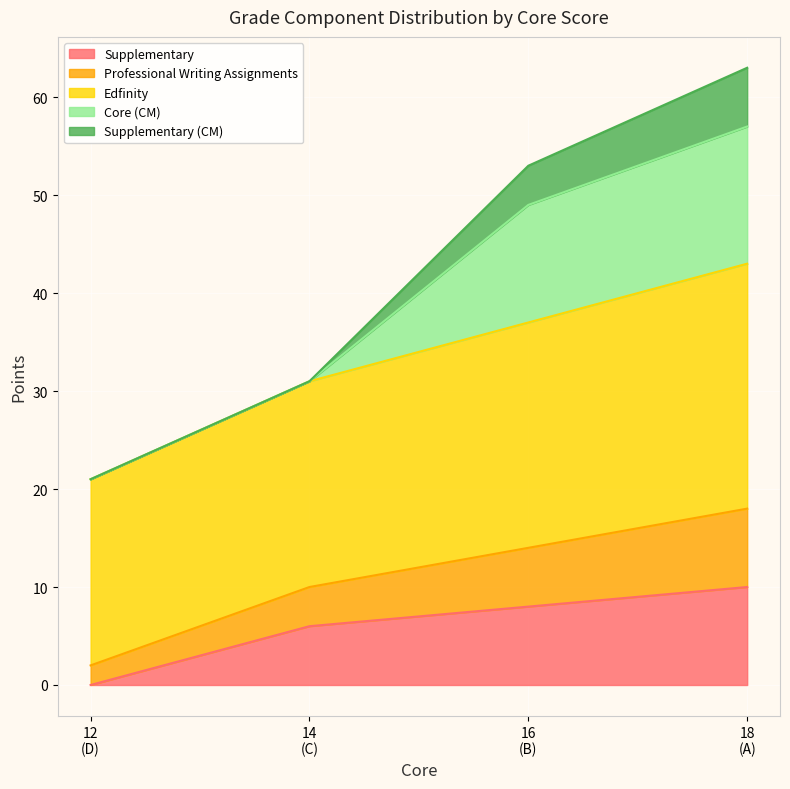

What is the maximum value for Supplementary?

10